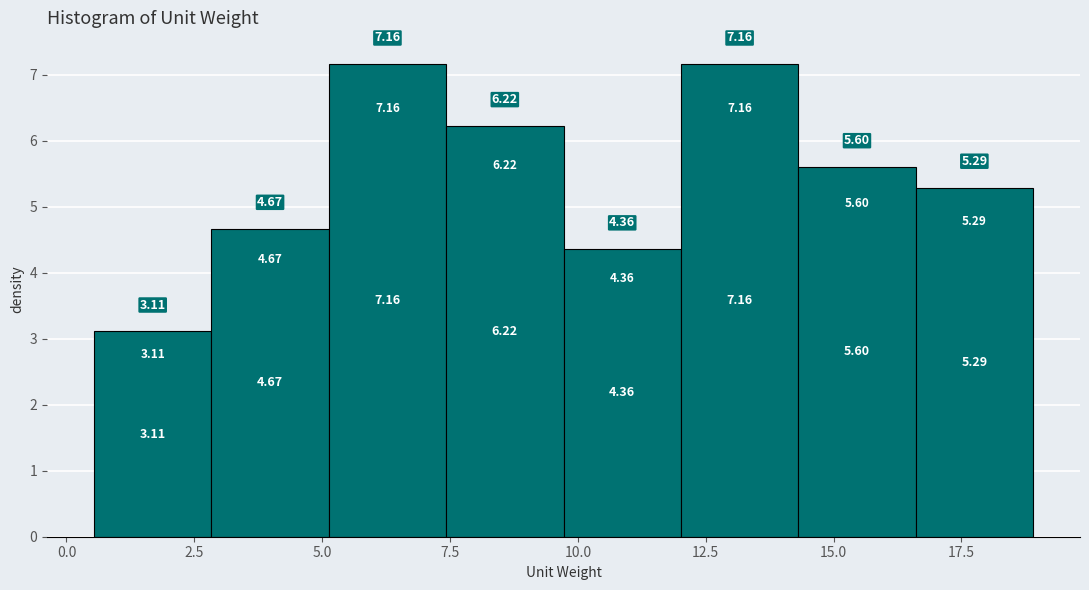

Reading left to right, transcribe this chart: for each bar, give the range it covers on the x-axis and its height. The bar edges are not printed on the chart, so give them approximately, as read against the axis.

0.5 to 3.0: 3.11
3.0 to 5.0: 4.67
5.0 to 7.5: 7.16
7.5 to 9.5: 6.22
9.5 to 12.0: 4.36
12.0 to 14.5: 7.16
14.5 to 16.5: 5.60
16.5 to 19.0: 5.29